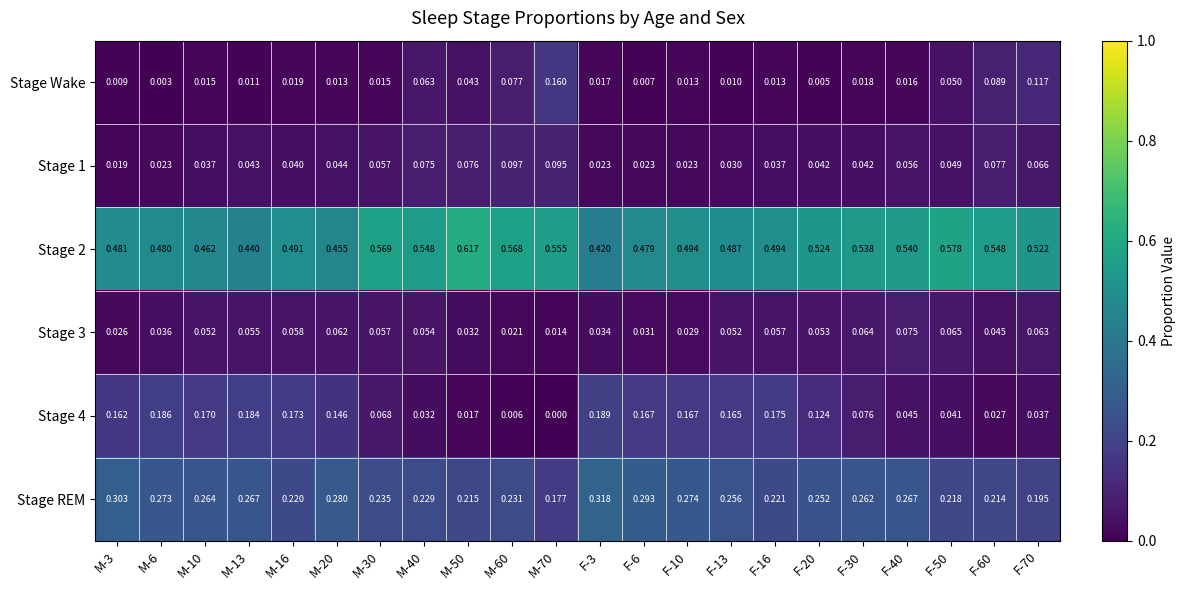

Is the value of Stage 3 at M-30 greater than the value of Stage 2 at M-40?

No